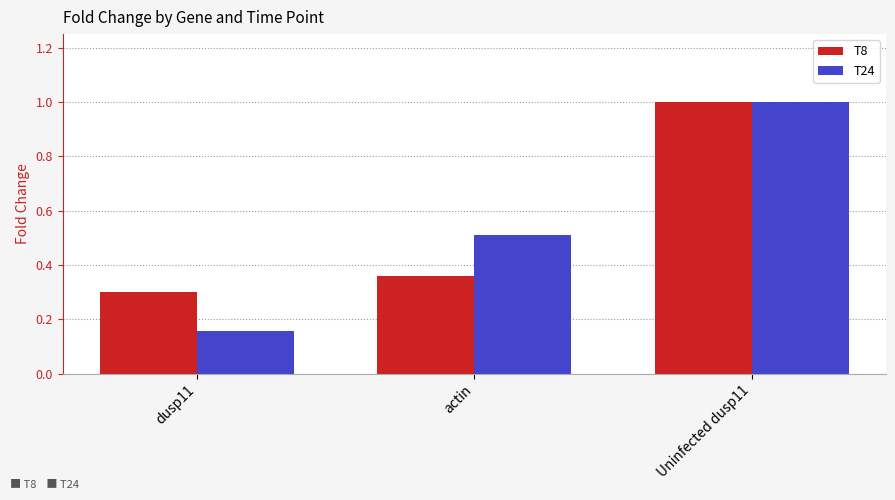

At which category is the sum across all series the highest?

Uninfected dusp11